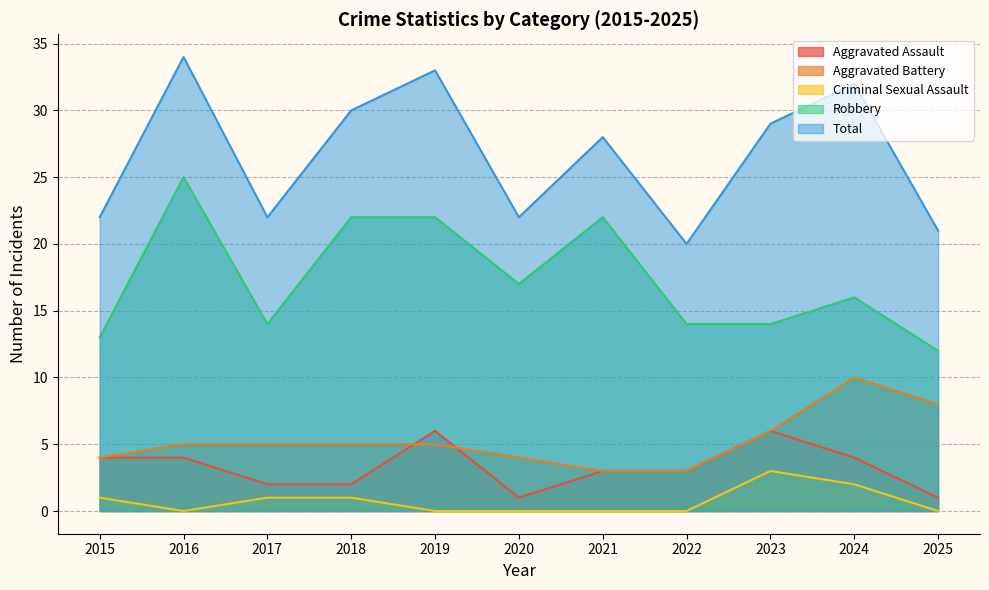

At which label does Criminal Sexual Assault reach its minimum?

2016